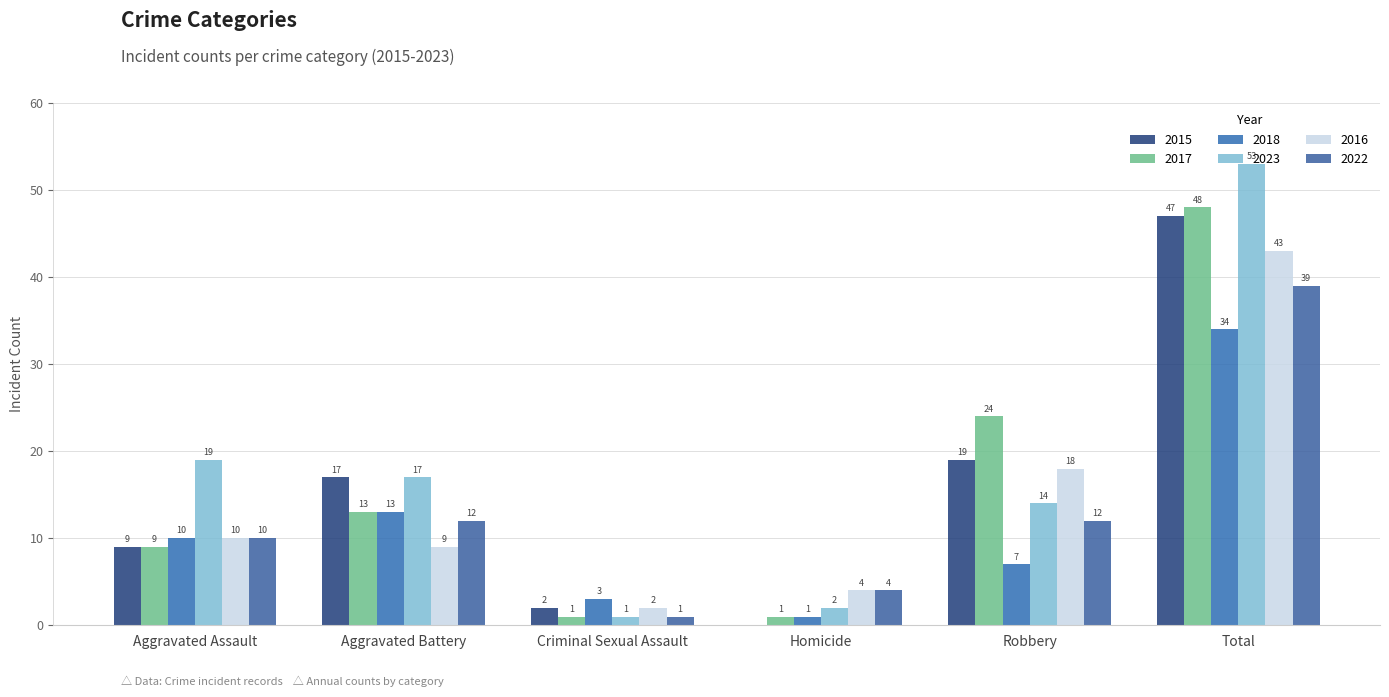

Rank the series by their maximum value, from lowest to highest.

2018, 2022, 2016, 2015, 2017, 2023